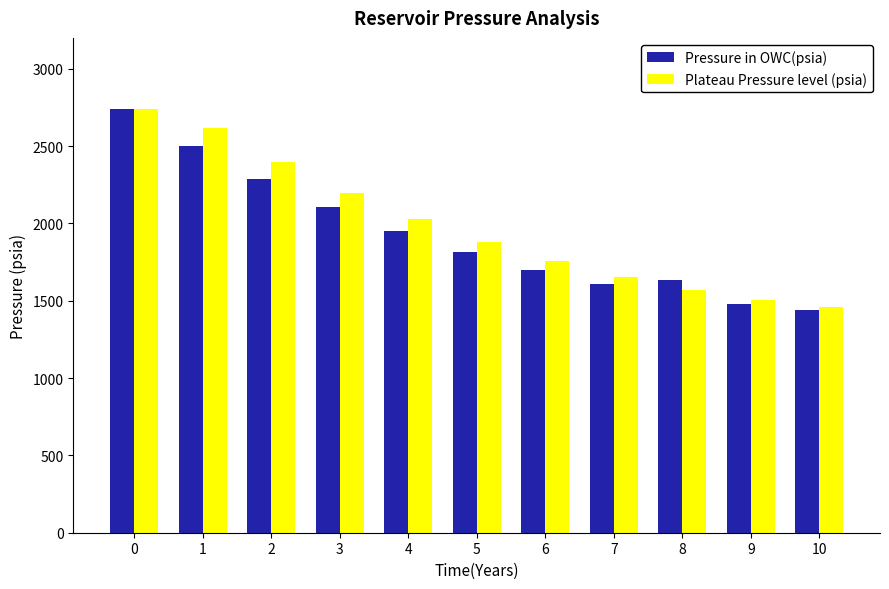

Which series changed the most between 1 and 8?

Plateau Pressure level (psia)